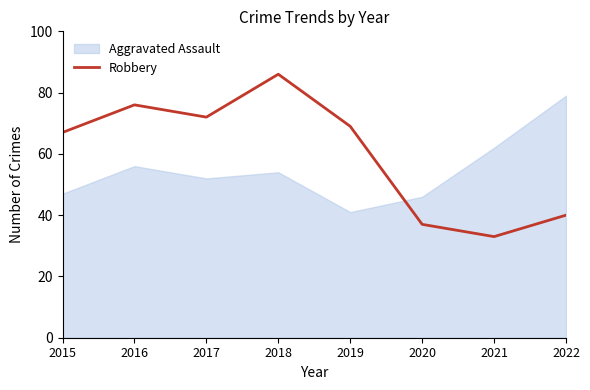

Which label corresponds to the largest value in the chart?

2018